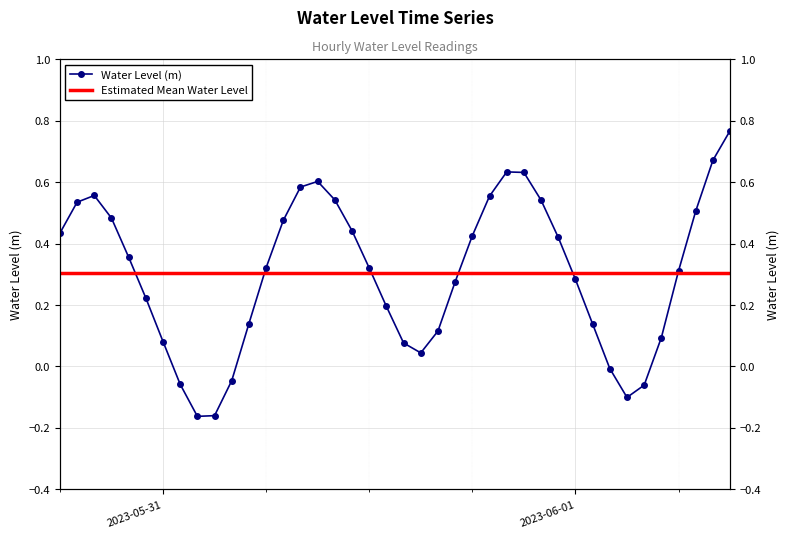

What is the average value?

0.3